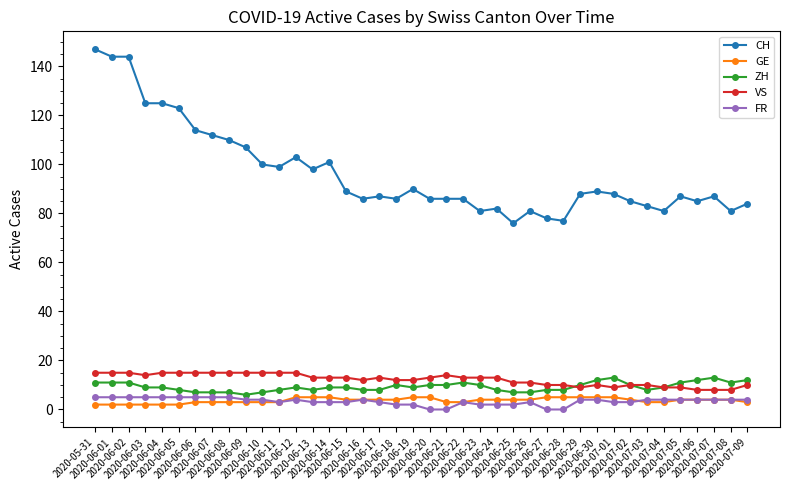

Is the value of ZH at 2020-07-03 greater than the value of FR at 2020-06-20?

Yes